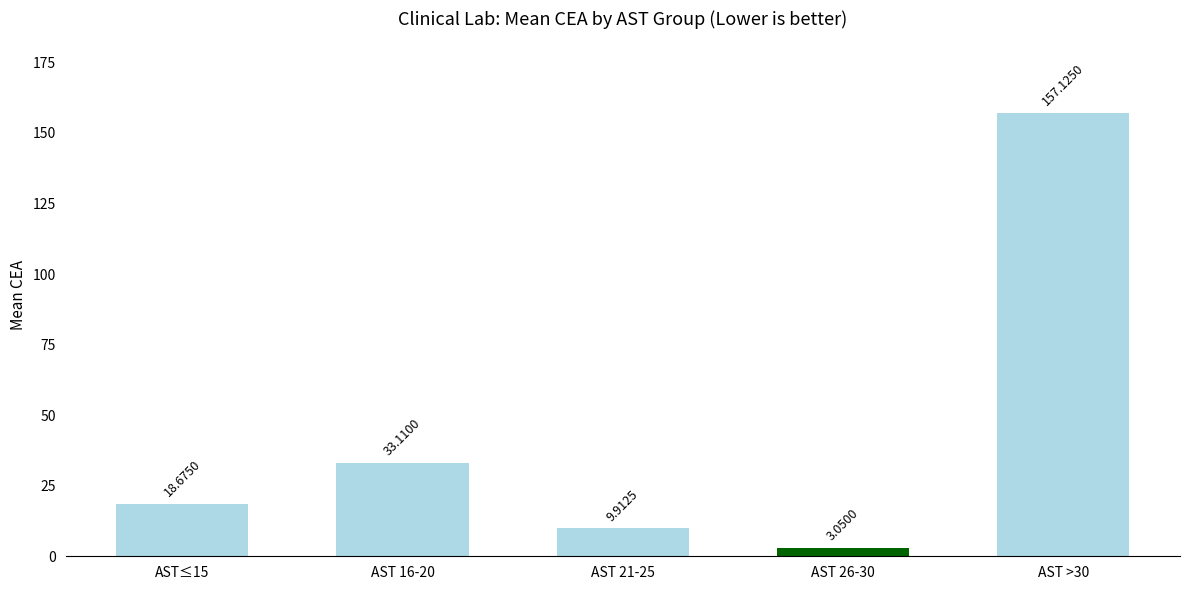

How many data points are less than 18?

2